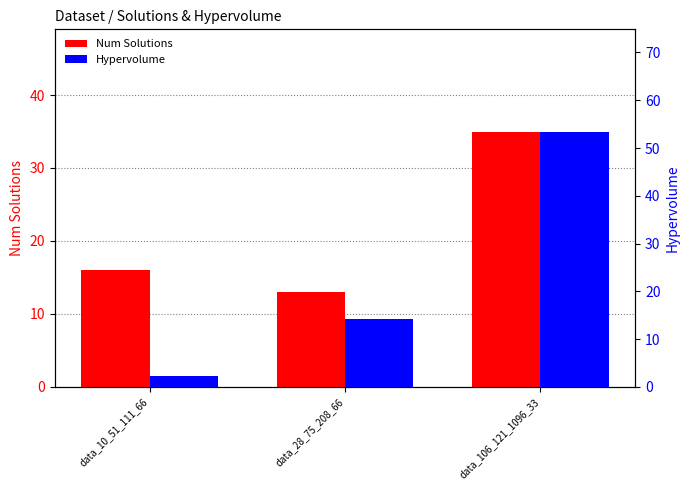

What is the sum of all Hypervolume values?

70.1